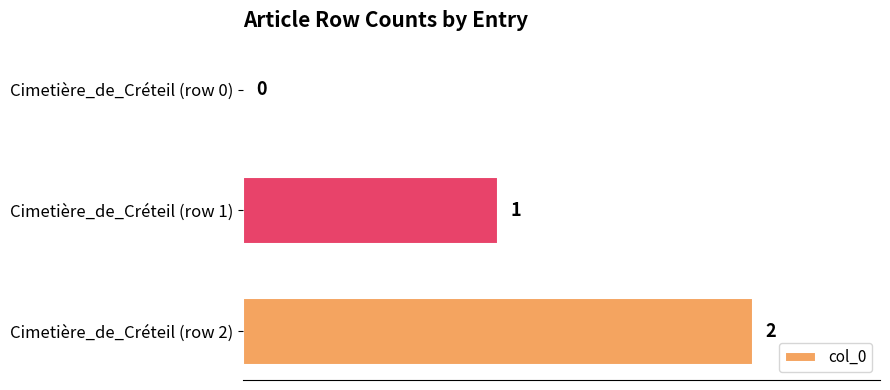

Count the values in the range 0 to 2.

3